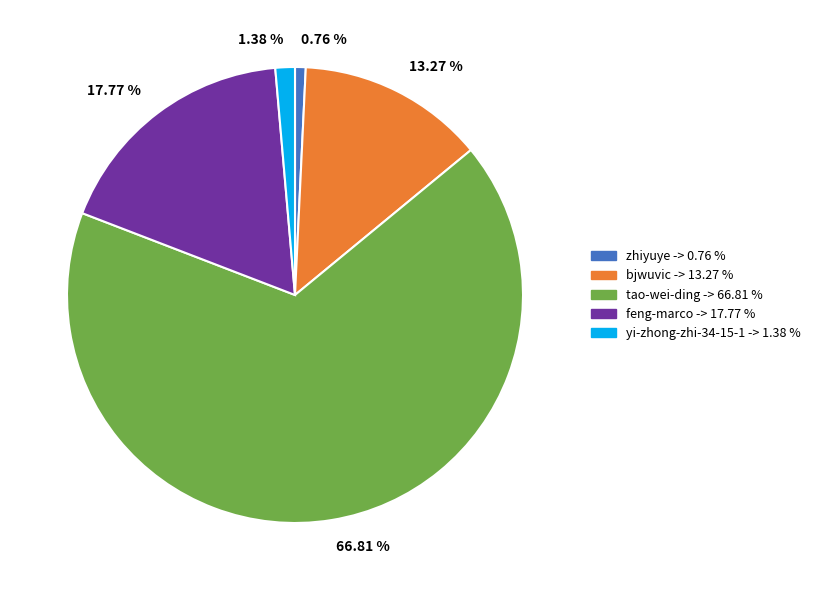

What is the majority slice?

66.81 %